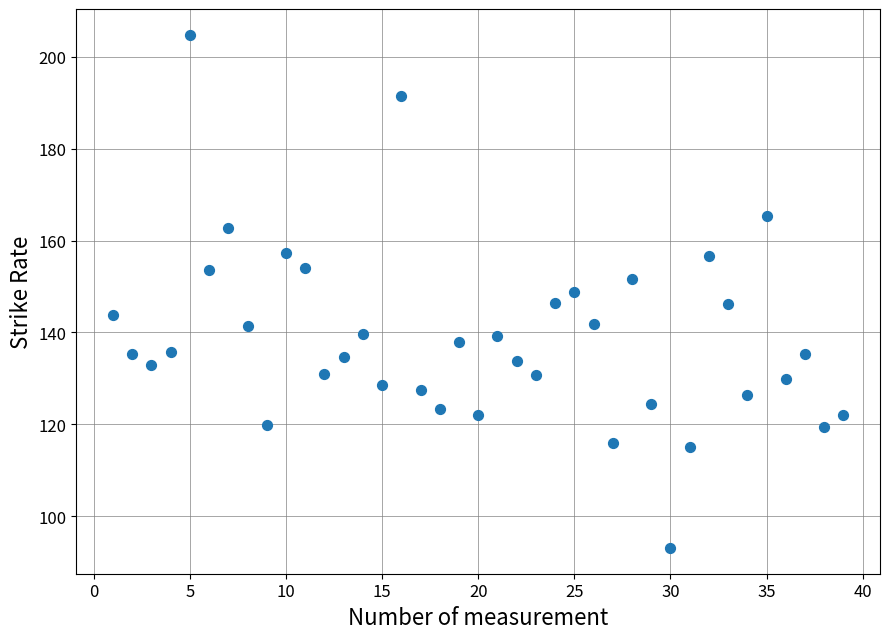

What is the range of X values (max minus min)?

38.0